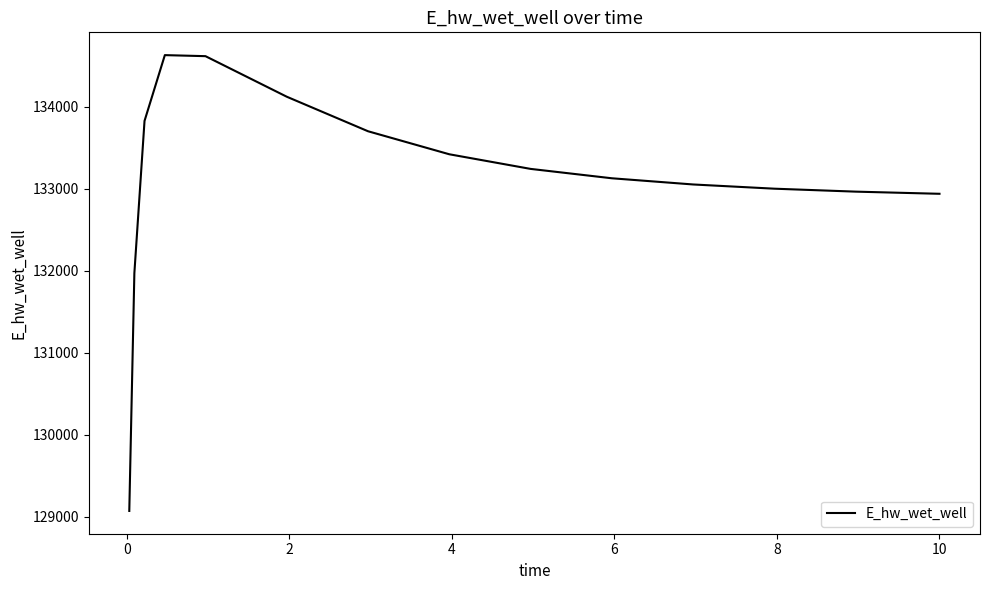

What is the difference between the maximum and minimum values?

5557.7